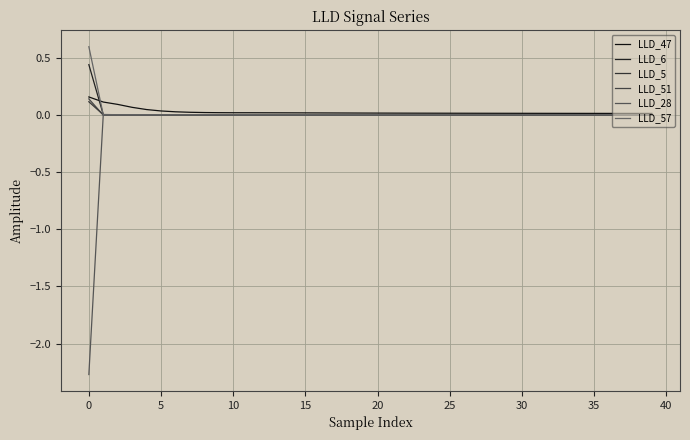

How many lines are shown in the chart?

6